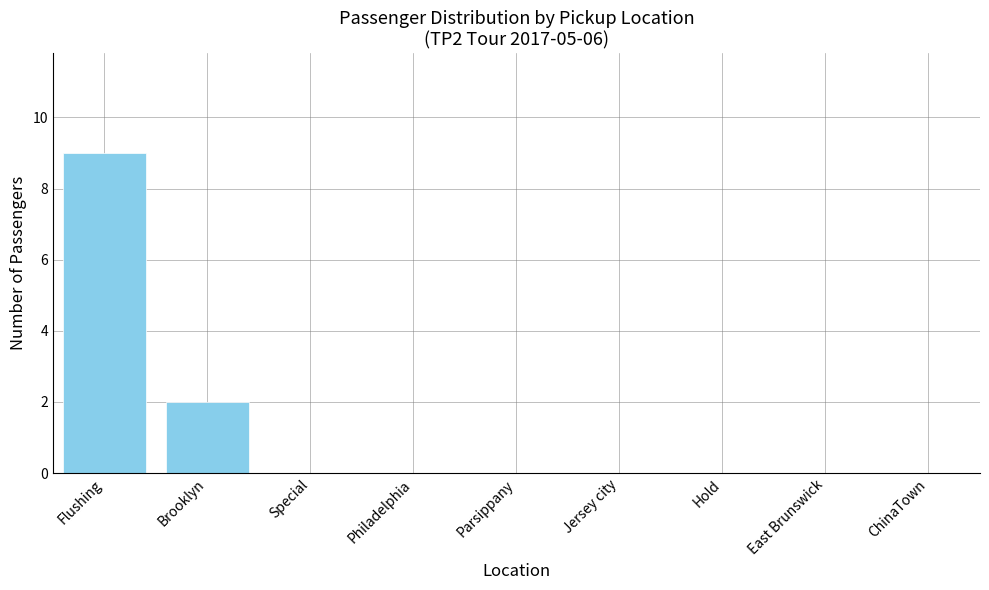

Reading left to right, what are all the values shown in this chart?

Flushing=9	Brooklyn=2	Special=0	Philadelphia=0	Parsippany=0	Jersey city=0	Hold=0	East Brunswick=0	ChinaTown=0